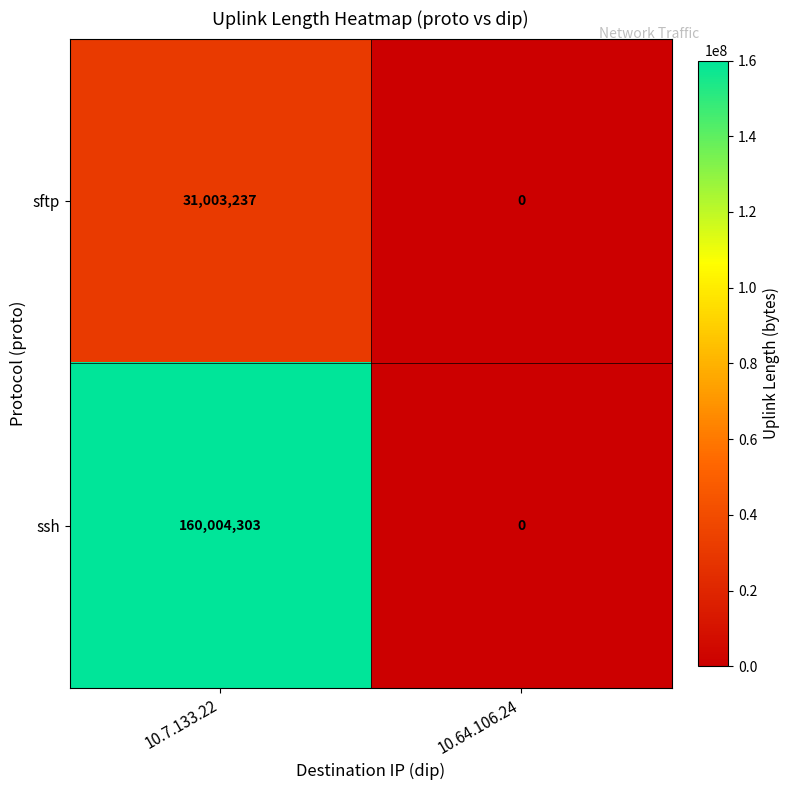

The ssh series shows 82605975 at 10.64.106.24. True or false?

False